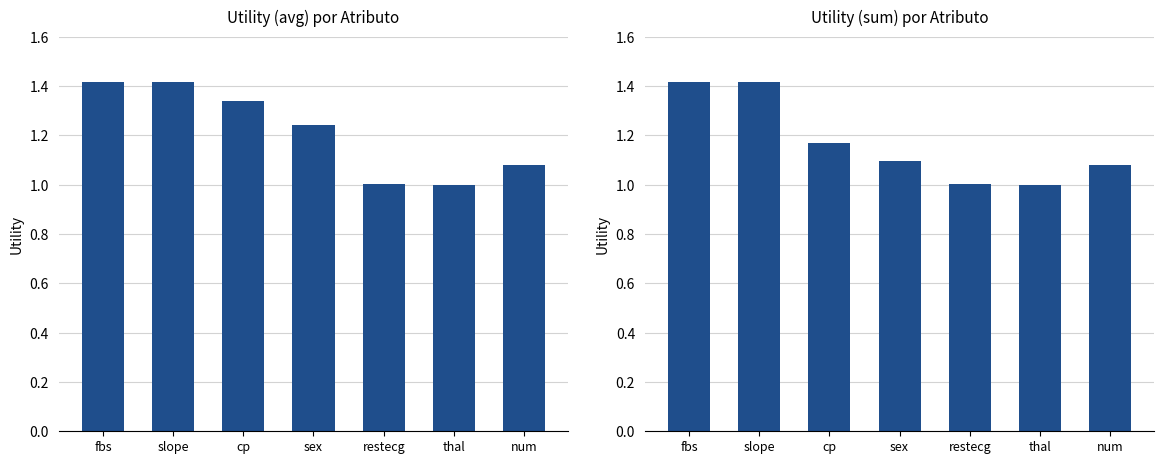

Reading left to right, what are all the values shown in this chart?

avg: fbs=1.4	slope=1.4	cp=1.3	sex=1.2	restecg=1.0	thal=1.0	num=1.1
sum: fbs=1.4	slope=1.4	cp=1.2	sex=1.1	restecg=1.0	thal=1.0	num=1.1